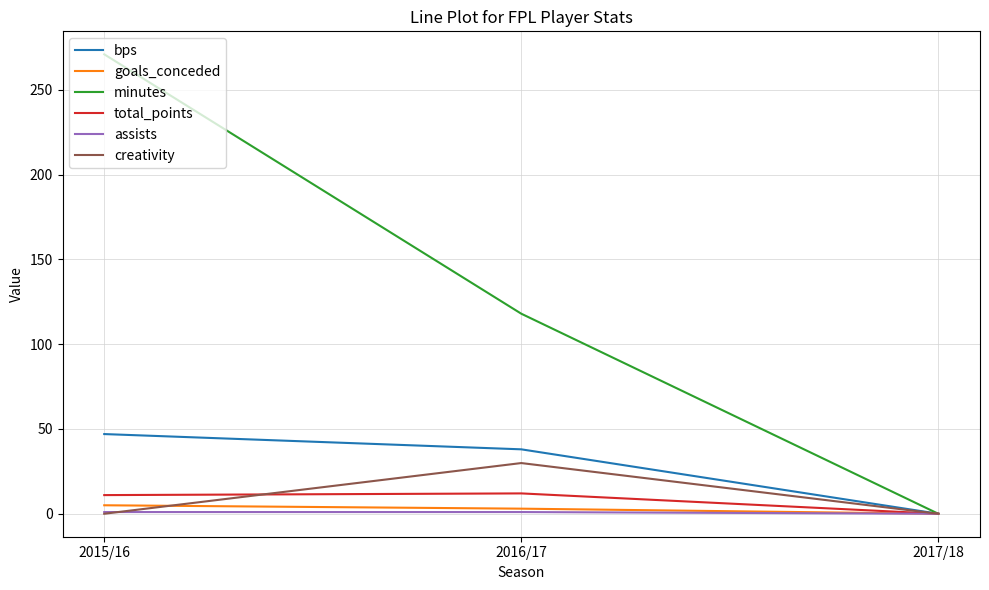

Where is bps nearest to the value 23?

2016/17